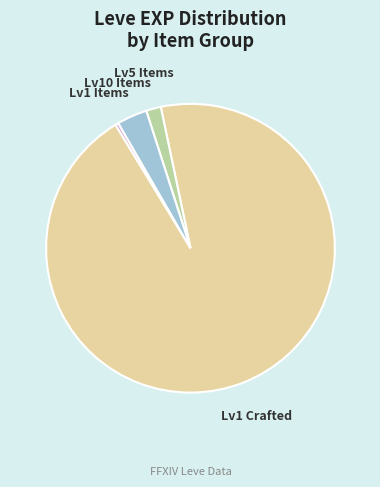

Is it true that Lv1 Items is 0% of the pie?

True